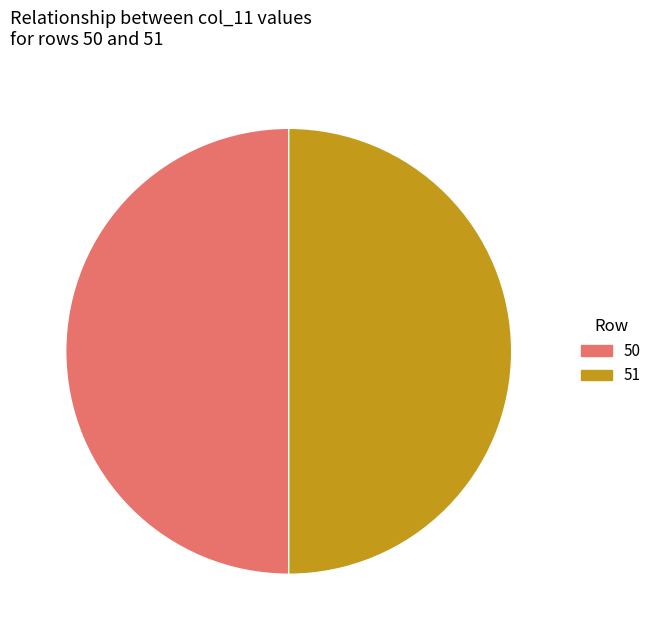

Combined, do 50 and 51 account for over 50%?

Yes